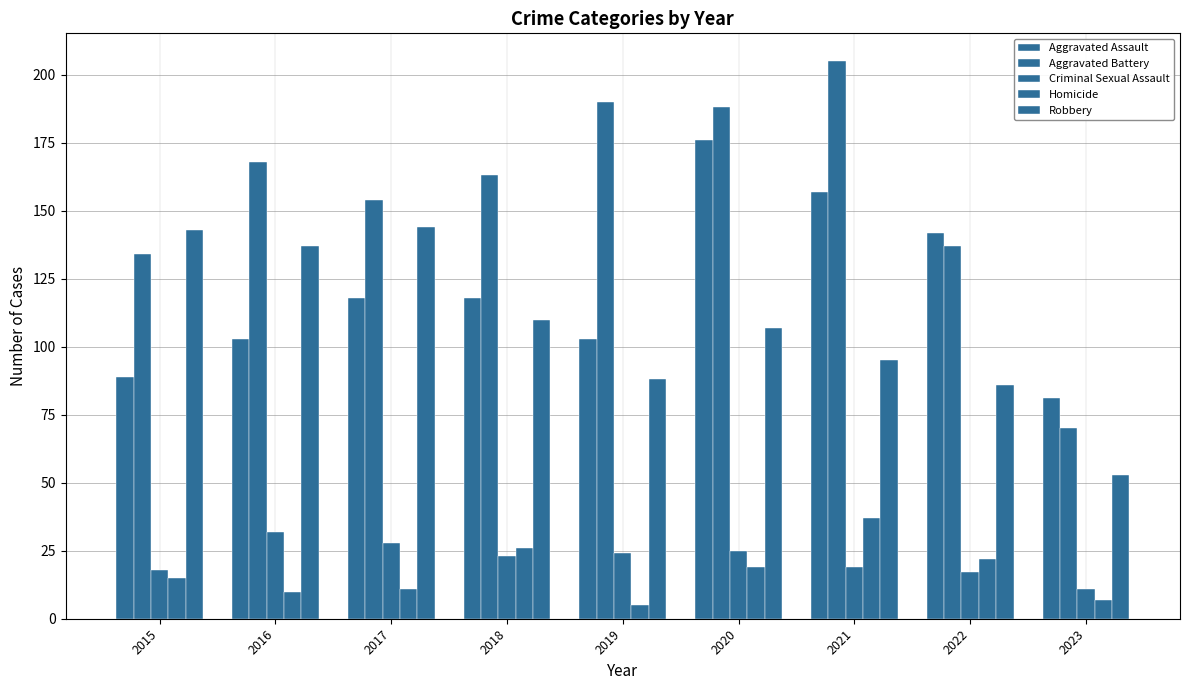

How many values in the Criminal Sexual Assault series are below 23?

4